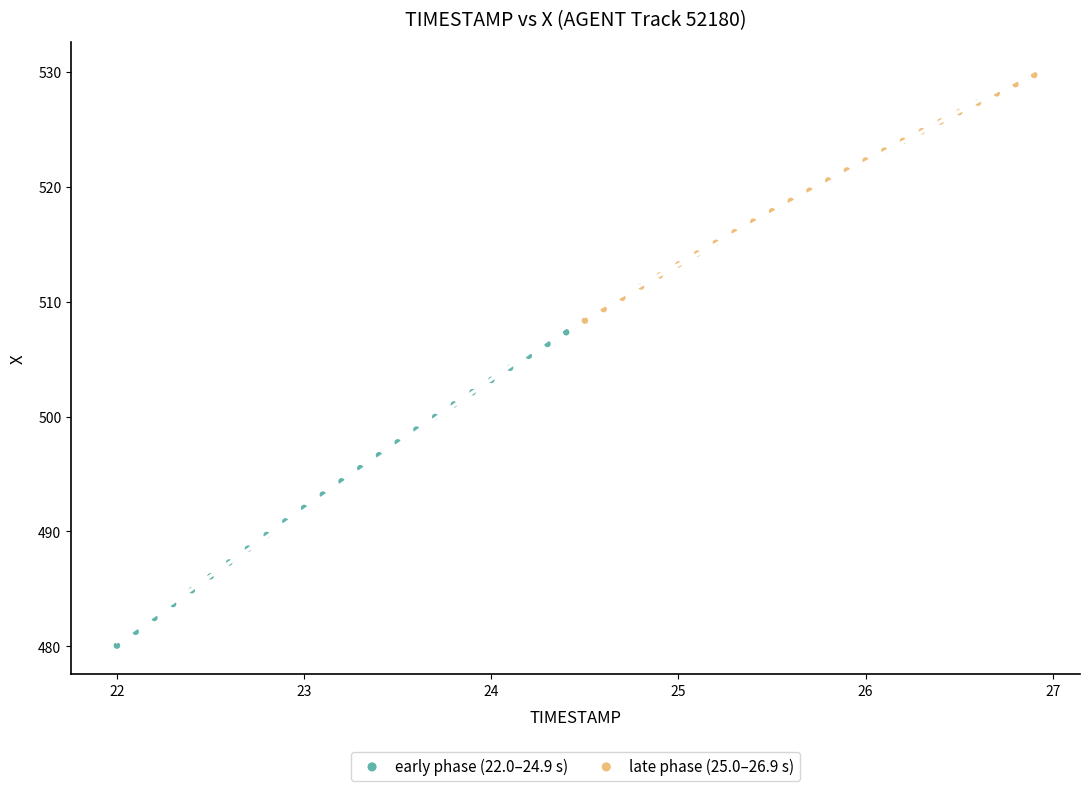

Which series reaches the maximum Y coordinate?

late phase (25.0–26.9 s)